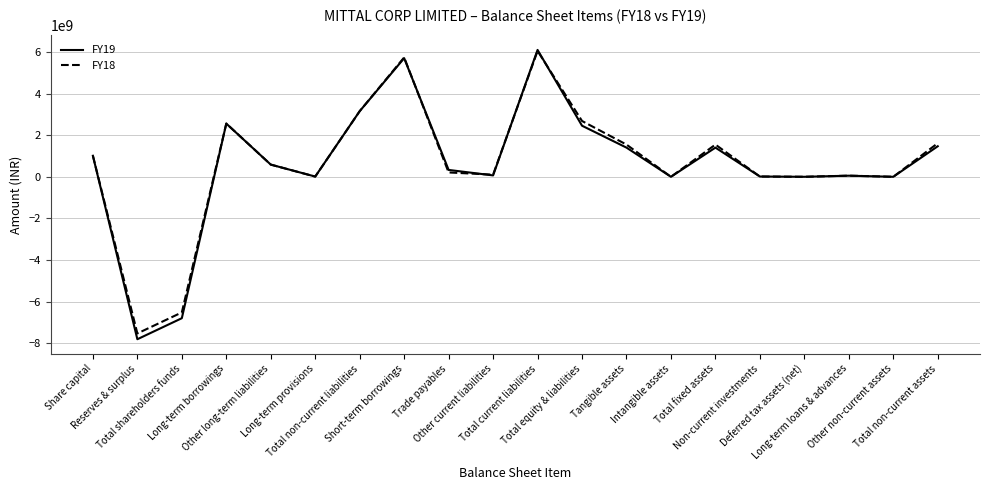

Which series has the widest spread of values?

FY19